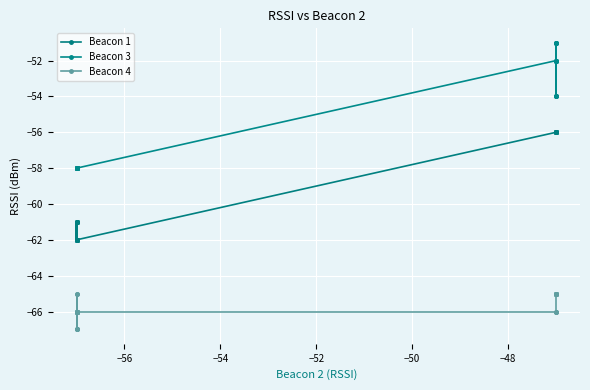

Rank the series by their maximum value, from highest to lowest.

Beacon 3, Beacon 1, Beacon 4